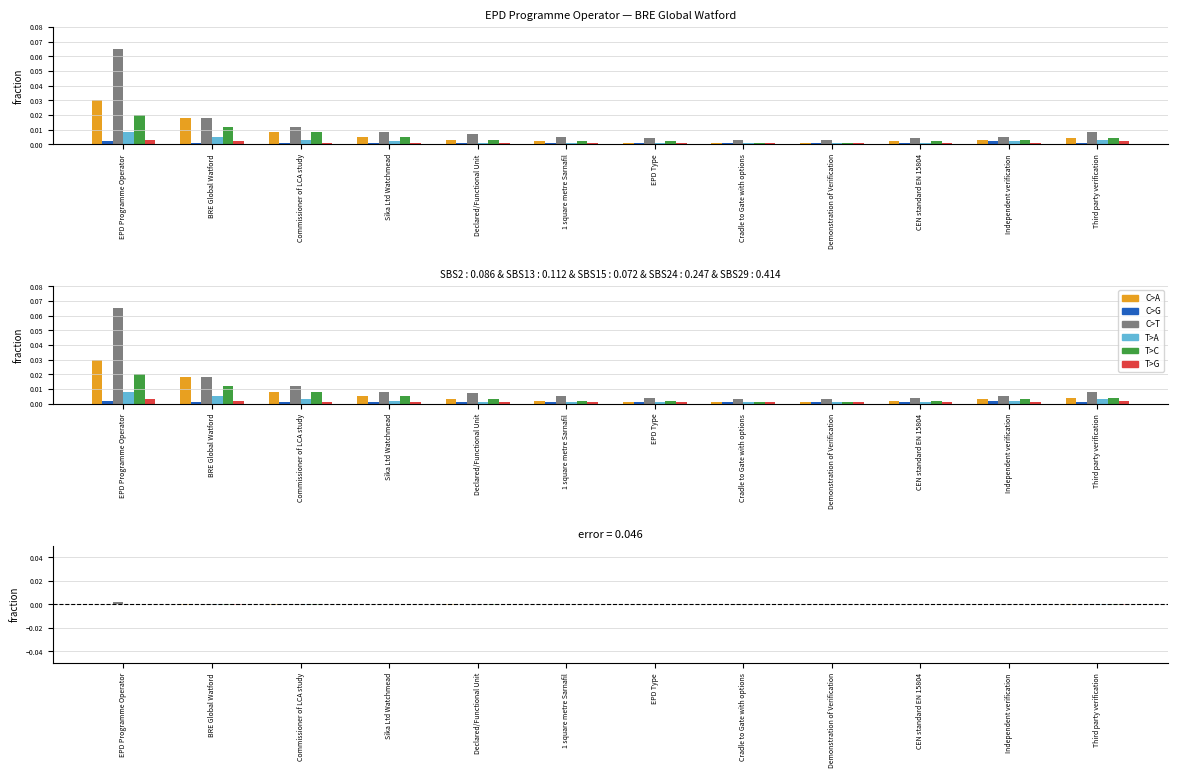

True or false: C>G has a value of -0.0 at Independent verification.

False